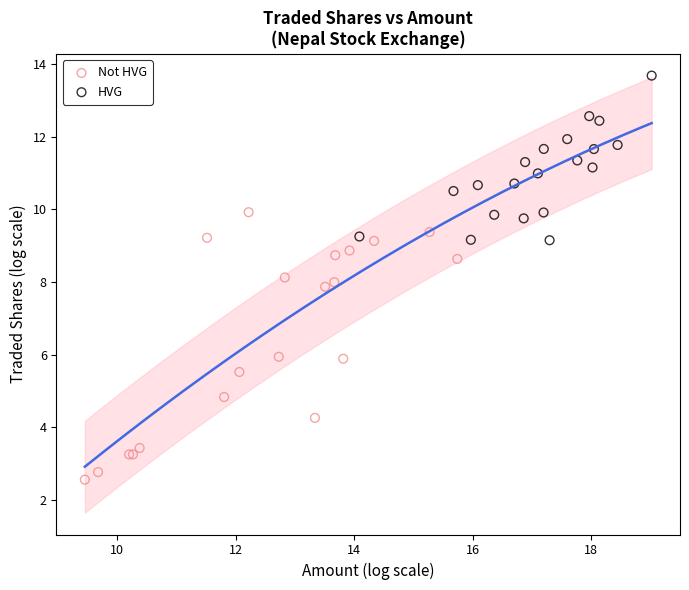

Which series contains the highest Y value?

HVG